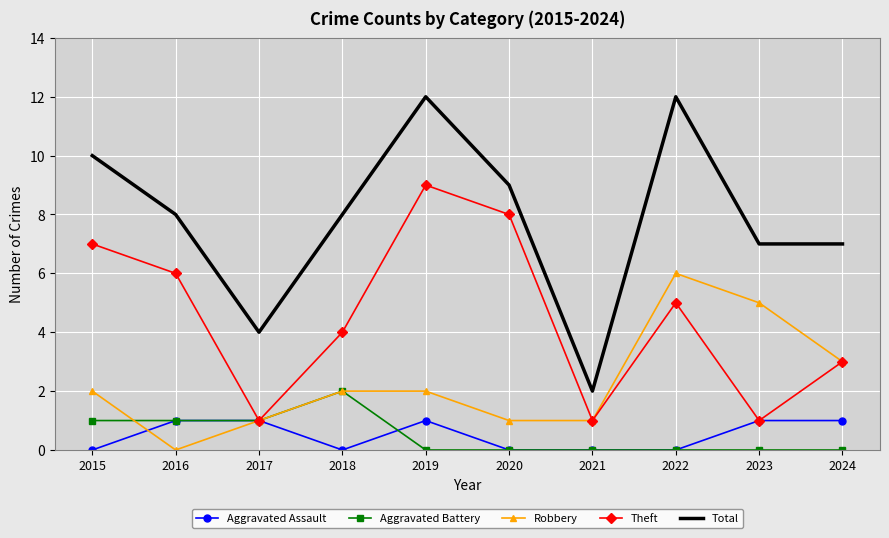

How many interior local valleys does the Theft series have?

3